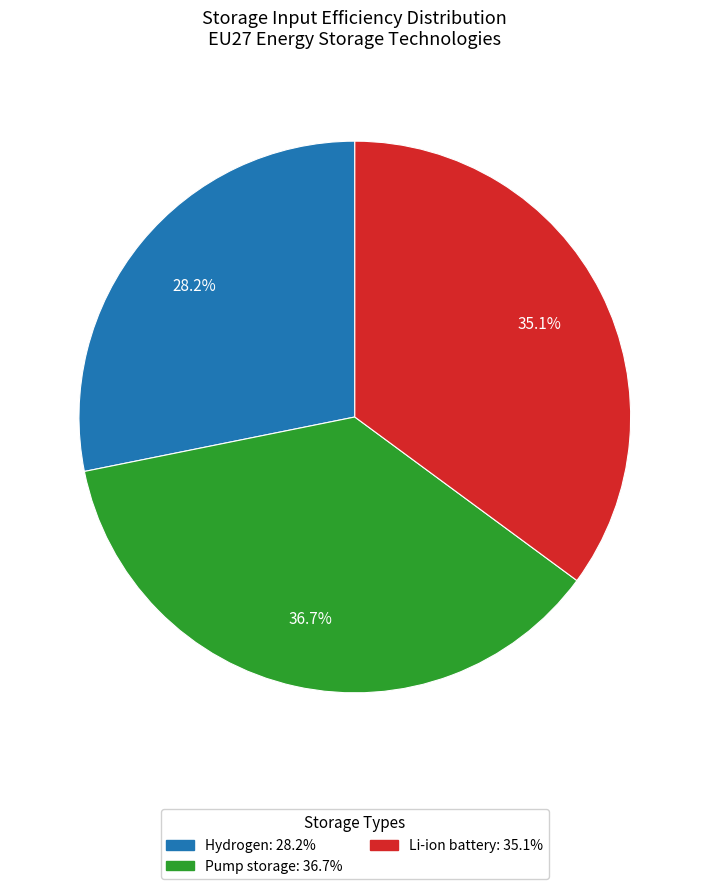

To the nearest percent, what is the average slice percentage?

33%